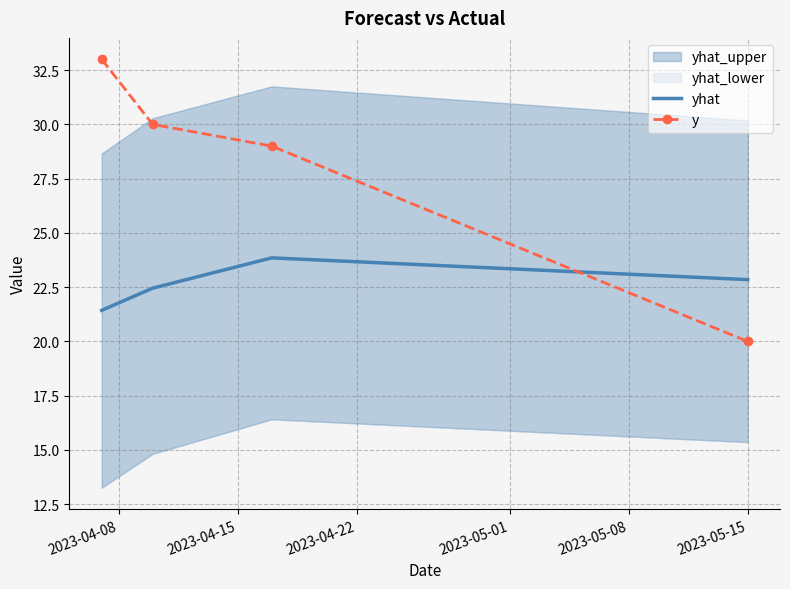

True or false: y has more than 1 interior local peaks.

False